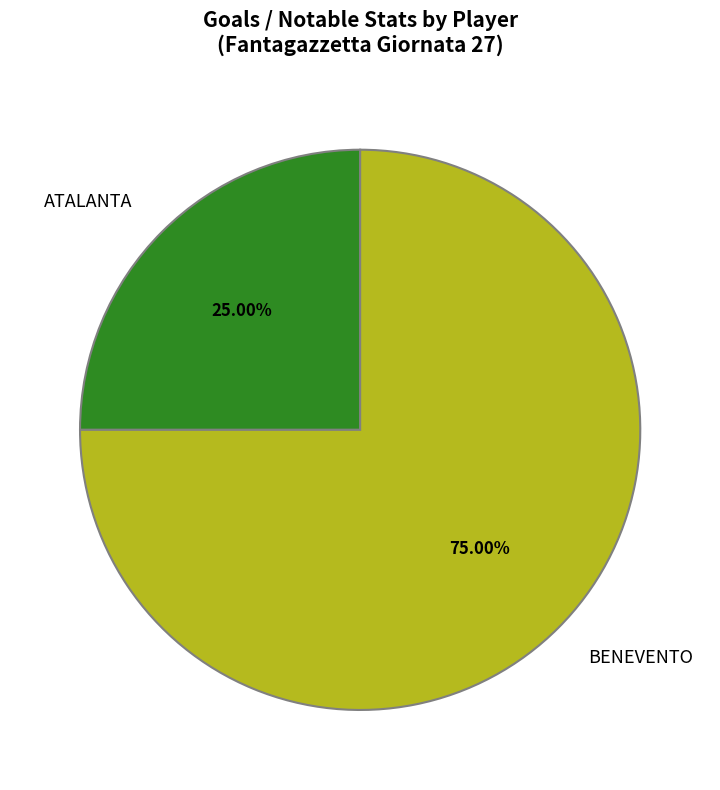

How many segments does this pie chart have?

2